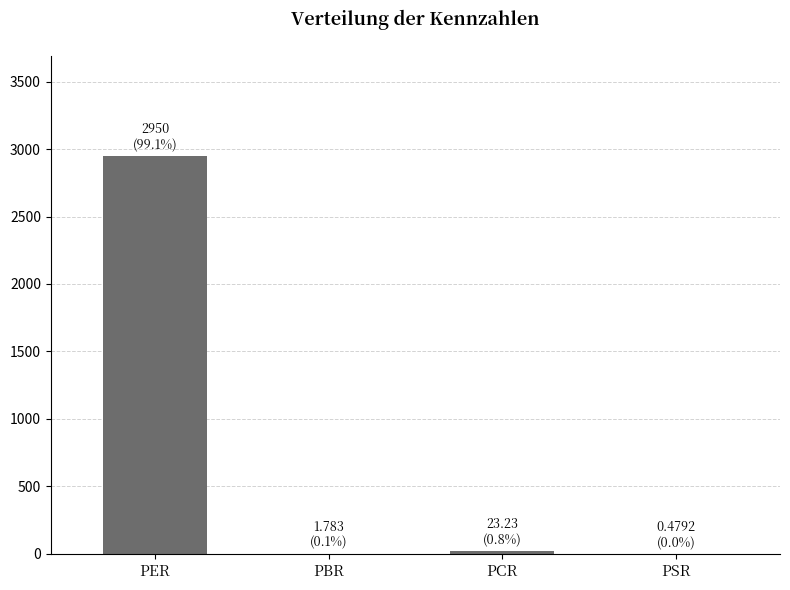

Is it true that the value at PBR is 1.8?

True